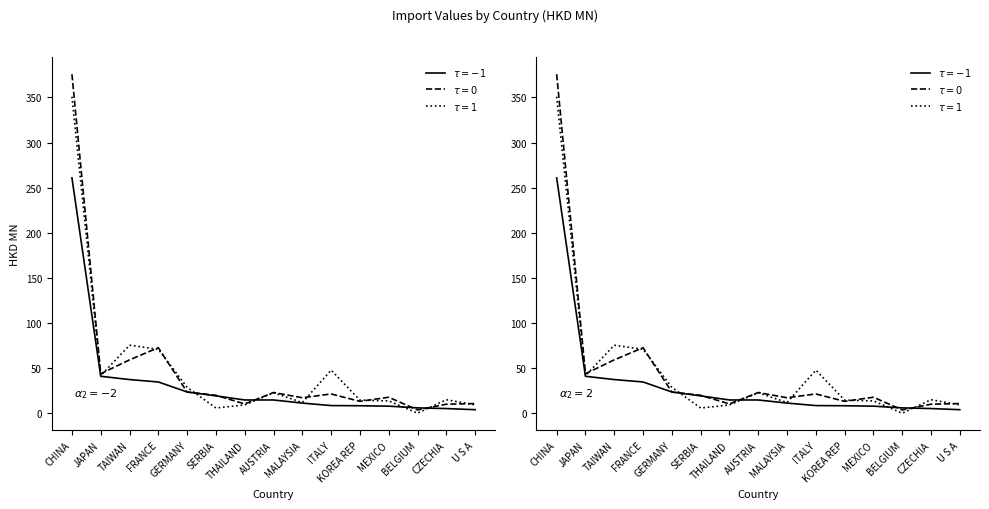

Reading left to right, list all the values displayed in this chart.

201908 Value (HKD MN): CHINA=261.0	JAPAN=41.1	TAIWAN=37.5	FRANCE=34.8	GERMANY=23.8	SERBIA=19.5	THAILAND=14.9	AUSTRIA=14.9	MALAYSIA=11.5	ITALY=8.7	KOREA REP=8.5	MEXICO=8.1	BELGIUM=6.1	CZECHIA=5.4	U S A=4.1
201812 Value (HKD MN): CHINA=375.8	JAPAN=44.0	TAIWAN=59.4	FRANCE=72.8	GERMANY=23.6	SERBIA=20.1	THAILAND=10.5	AUSTRIA=23.2	MALAYSIA=17.4	ITALY=21.6	KOREA REP=13.4	MEXICO=17.9	BELGIUM=3.9	CZECHIA=10.2	U S A=10.9
201712 Value (HKD MN): CHINA=350.9	JAPAN=41.8	TAIWAN=75.6	FRANCE=71.0	GERMANY=28.9	SERBIA=6.0	THAILAND=9.4	AUSTRIA=23.0	MALAYSIA=12.0	ITALY=48.0	KOREA REP=14.7	MEXICO=13.9	BELGIUM=0.3	CZECHIA=15.2	U S A=9.5